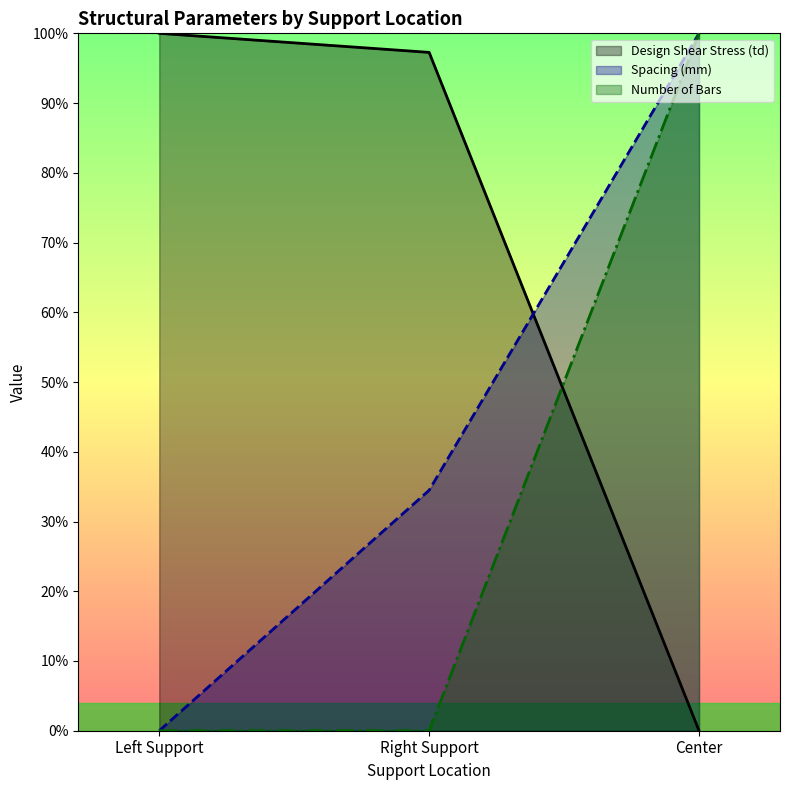

Rank the series by their average value, from highest to lowest.

Design Shear Stress (td), Spacing (mm), Number of Bars